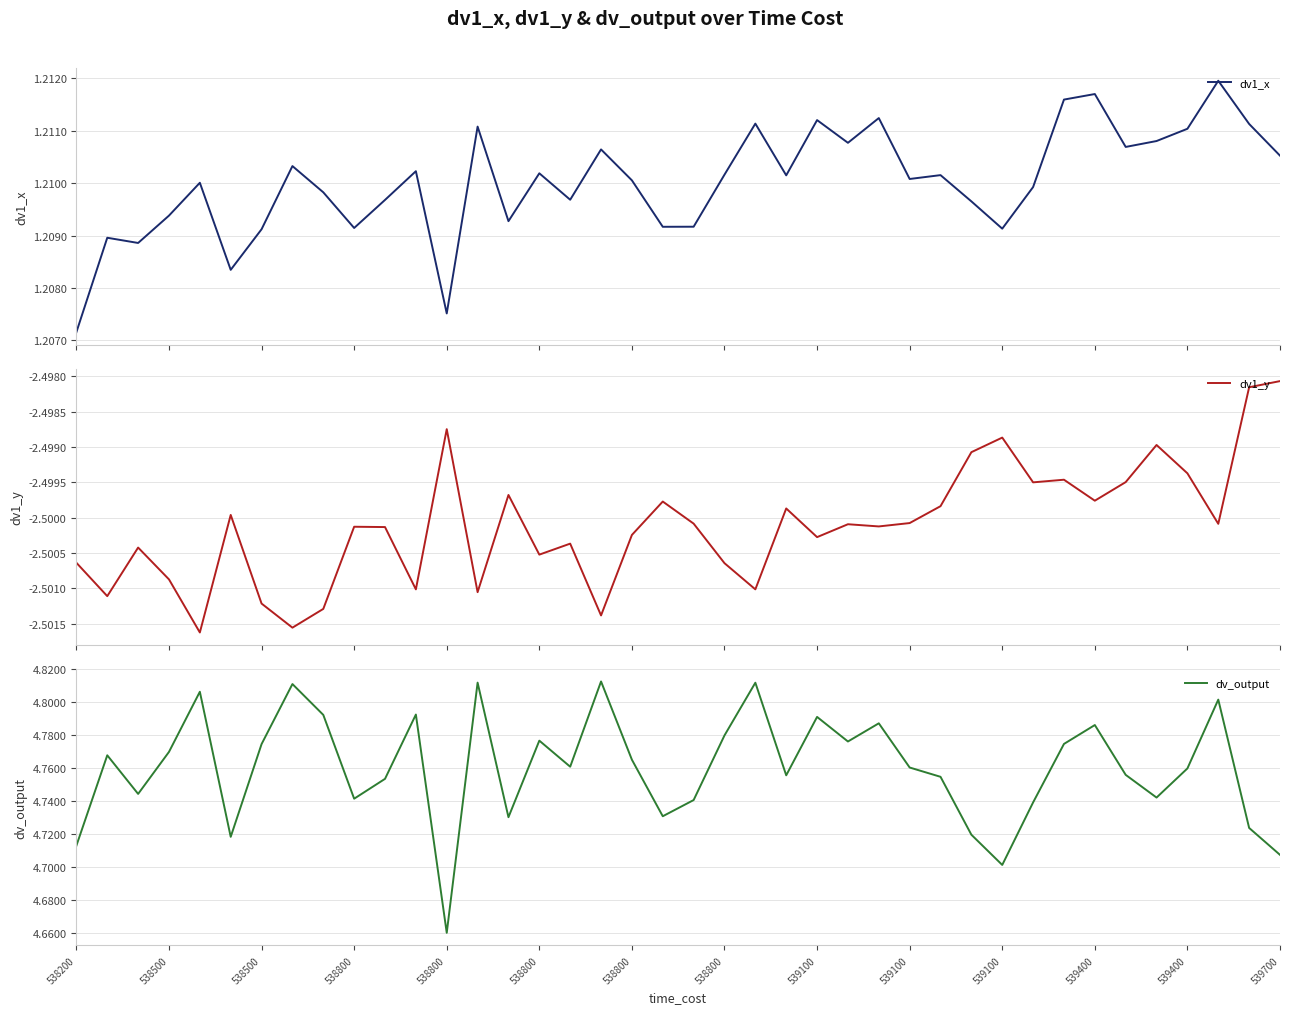

What is the minimum value shown in the chart?

-2.5